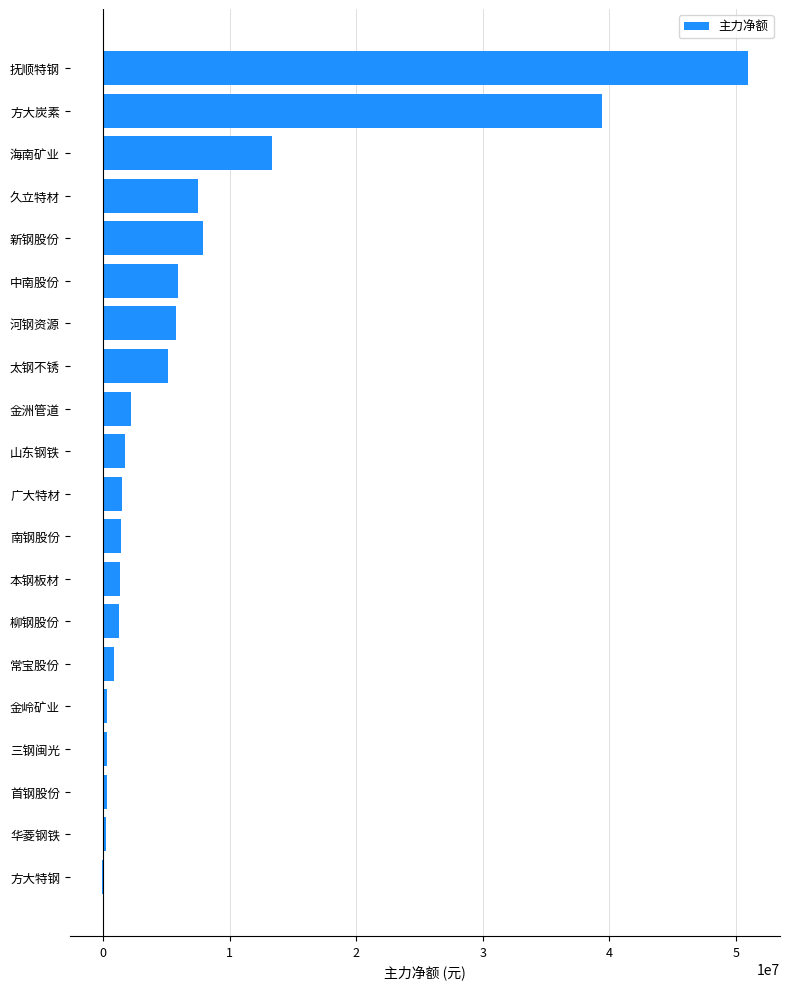

Between 新钢股份 and 抚顺特钢, which is larger?

抚顺特钢